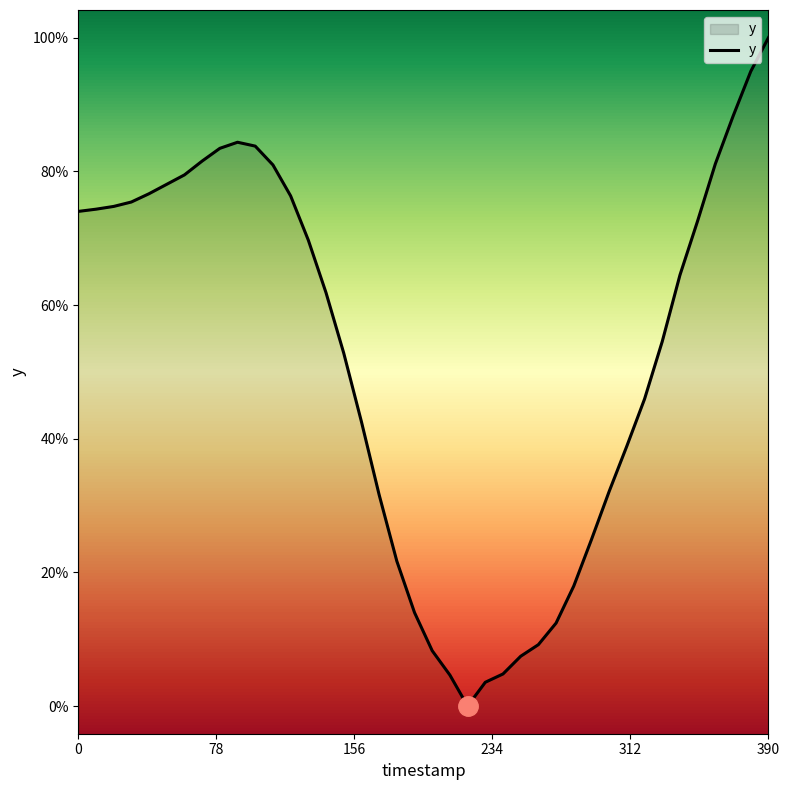

How many categories are shown in the chart?

40